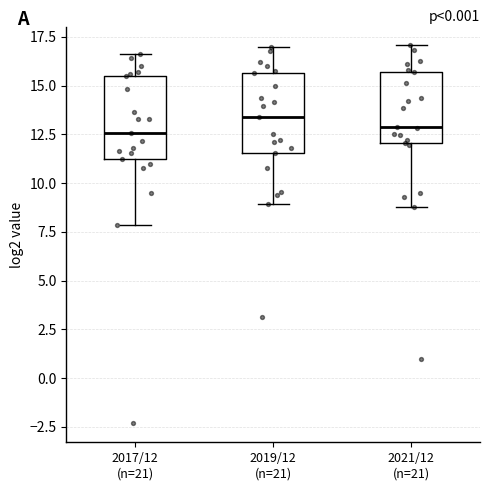

Where does the median line of the box for 2017/12 (n=21) sit on the y-axis? The values are not printed on the chart, so give them approximately, as read against the axis.

12.5